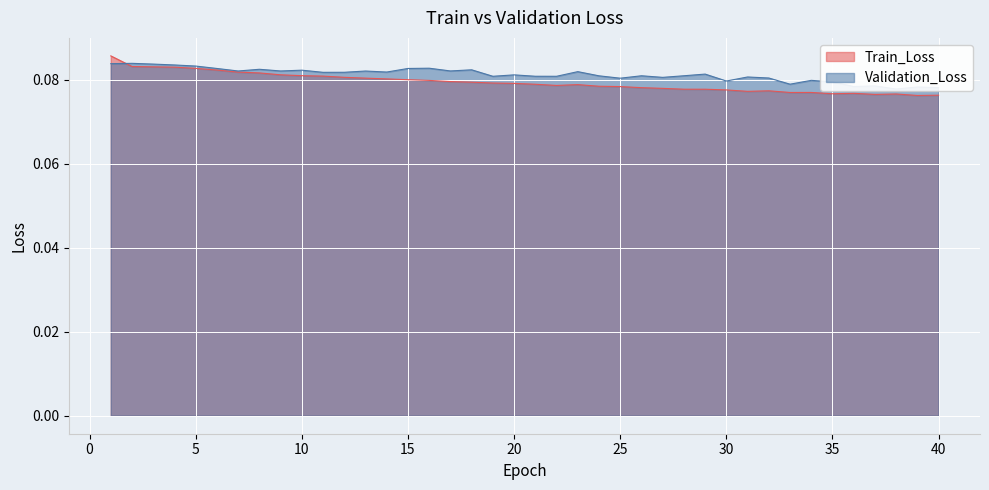

What is the value of the Train_Loss point at the 4th from the left?

0.1